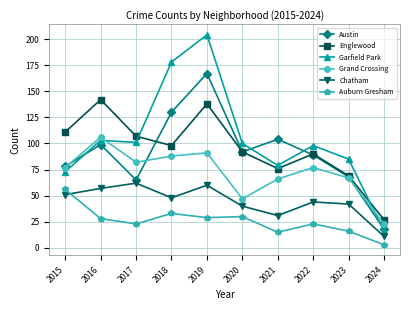

Reading left to right, extract all data points from this chart.

Austin: 78	99	65	130	167	92	104	89	68	18
Englewood: 111	142	107	98	138	92	76	90	69	27
Garfield Park: 73	103	101	178	204	100	79	98	85	16
Grand Crossing: 77	106	82	88	91	47	66	77	67	23
Chatham: 51	57	62	48	60	40	31	44	42	11
Auburn Gresham: 56	28	23	33	29	30	15	23	16	3